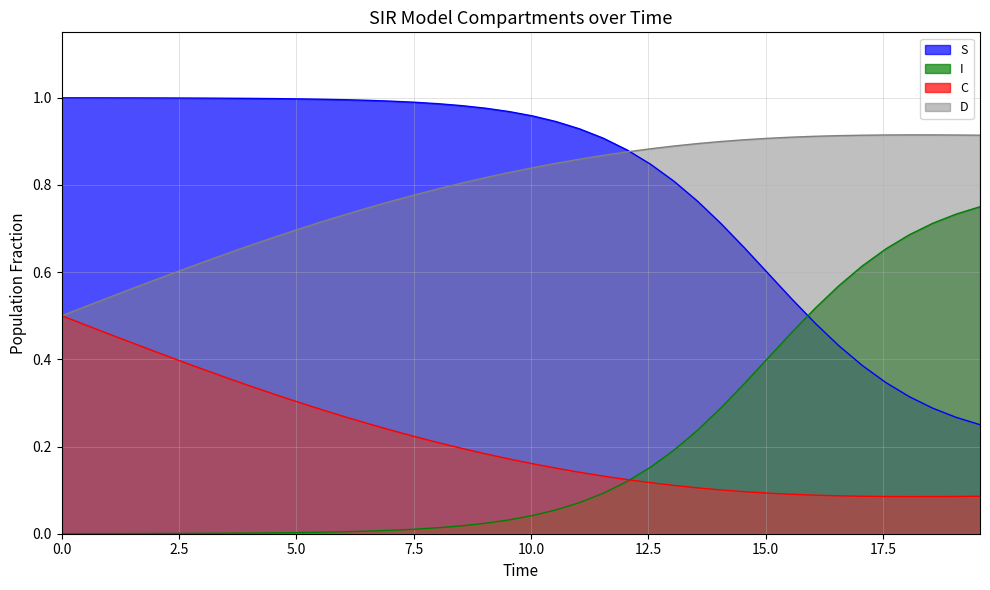

List the series in order of their peak value, lowest first.

C, I, D, S